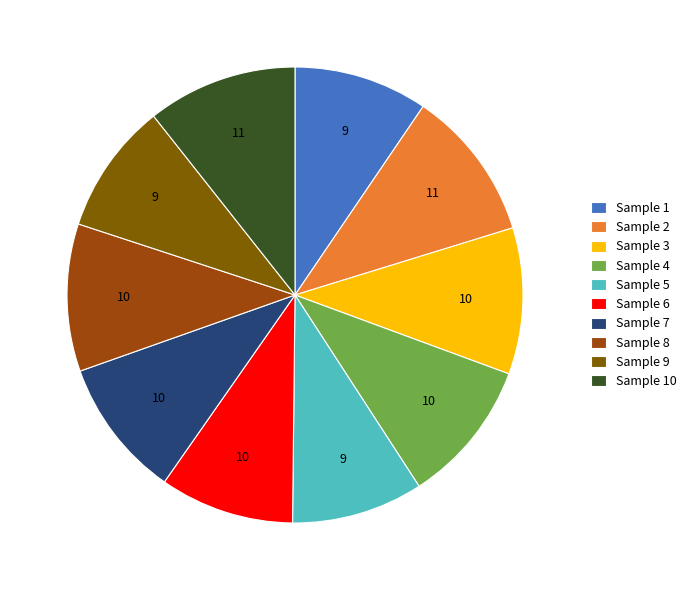

Is it true that Sample 7 is 10% of the pie?

True